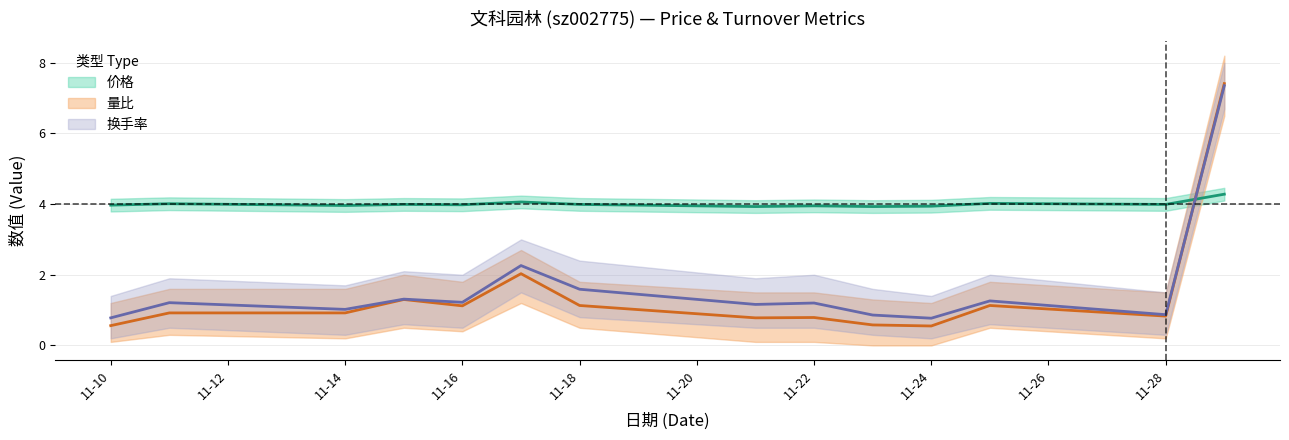

Which series ends up on top after the final intersection of 量比 and 价格?

量比